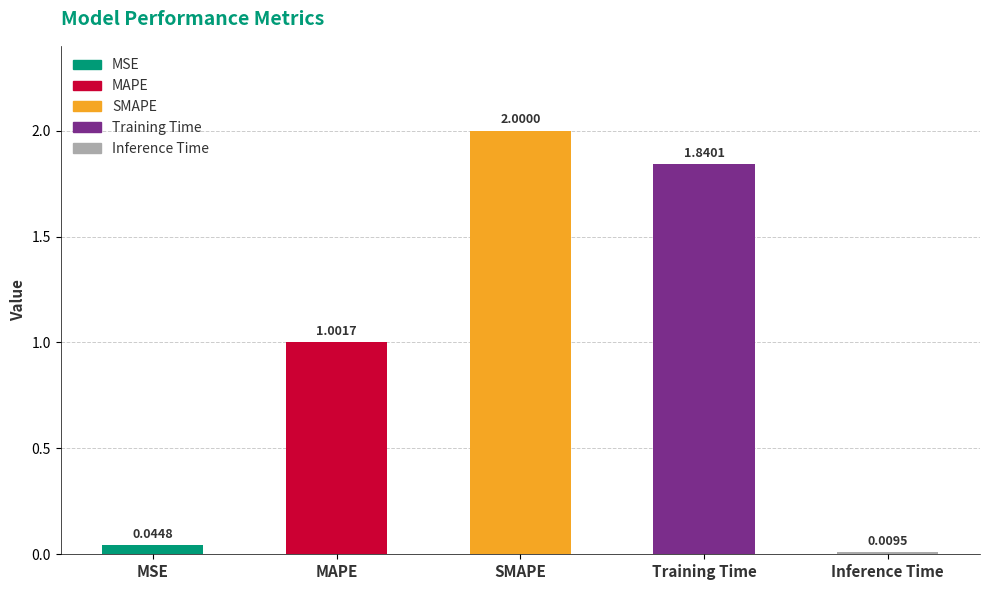

Reading left to right, extract all data points from this chart.

0.0	1.0	2.0	1.8	0.0